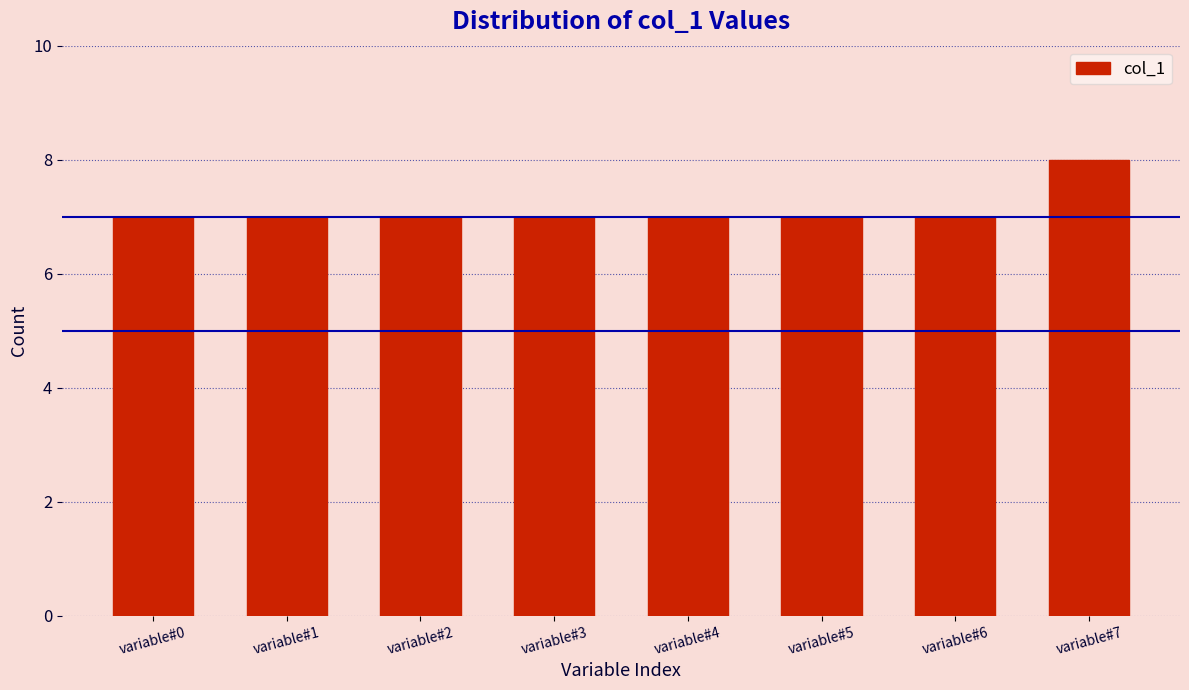

Reading left to right, extract all data points from this chart.

variable#0=7	variable#1=7	variable#2=7	variable#3=7	variable#4=7	variable#5=7	variable#6=7	variable#7=8